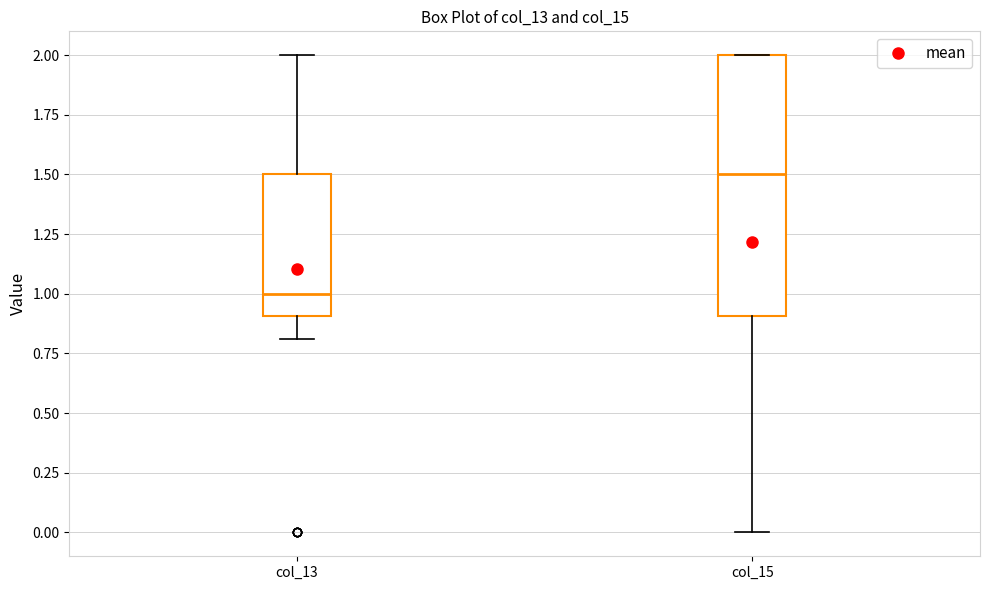

Reading left to right, transcribe this box plot: for each box, give where its median line is, the range the box spans, and where its two whiskers end, as read against the y-axis. The values are not printed on the chart, so give them approximately, as read against the axis.

col_13: median 1.0, box 0.9 to 1.5, whiskers 0.8 to 2.0
col_15: median 1.5, box 0.9 to 2.0, whiskers 0.0 to 2.0